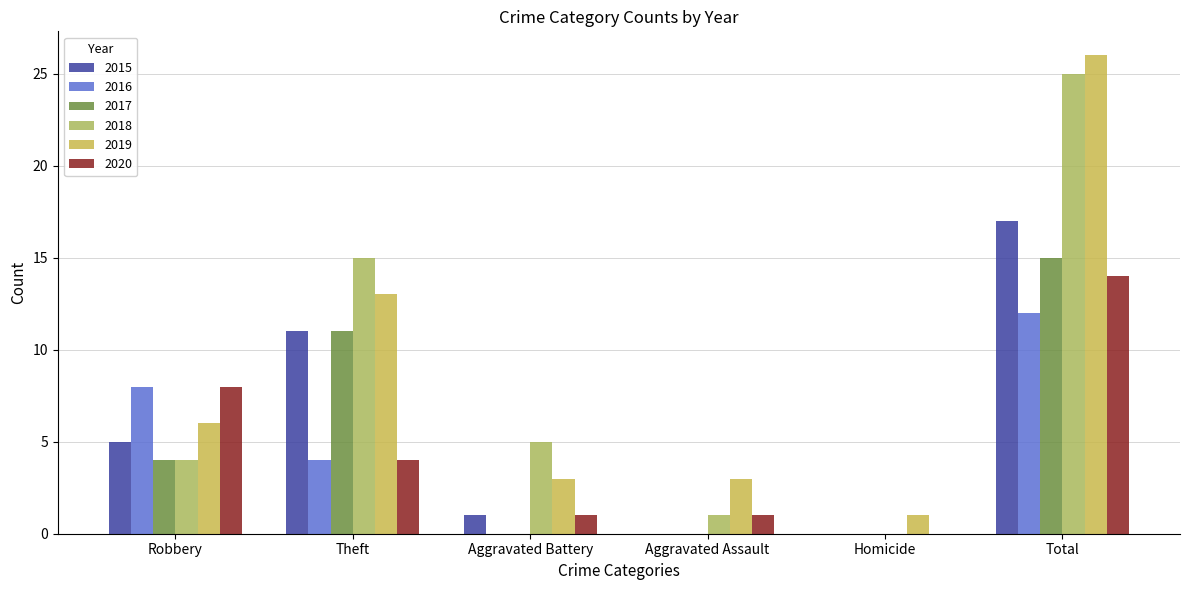

Are the bars grouped side by side (vs. stacked)?

Yes